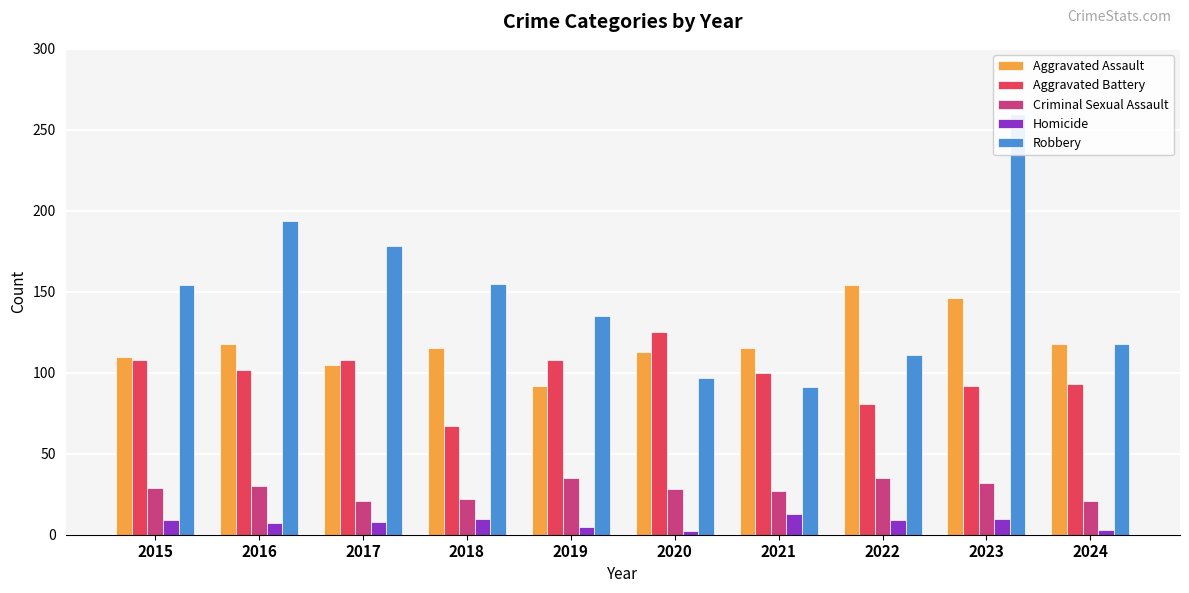

The Criminal Sexual Assault series shows 22 at 2018. True or false?

True